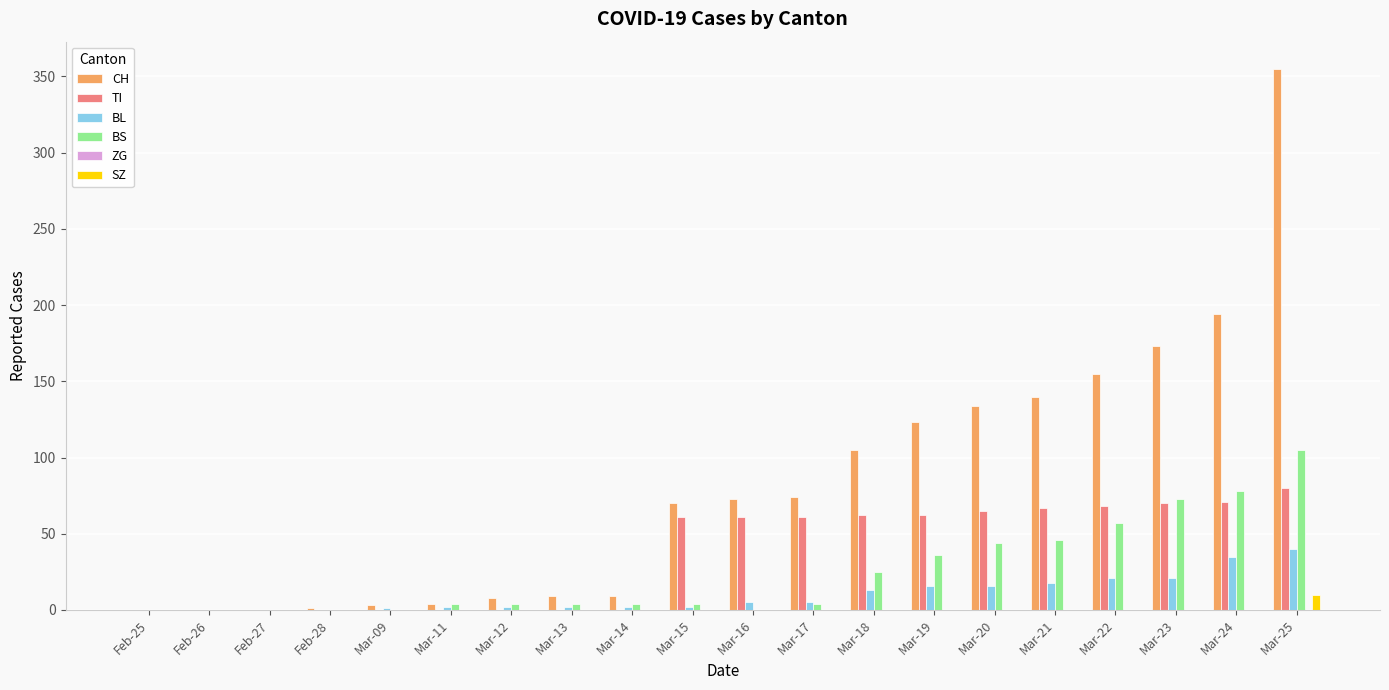

Which series changed the most between Mar-11 and Mar-16?

CH